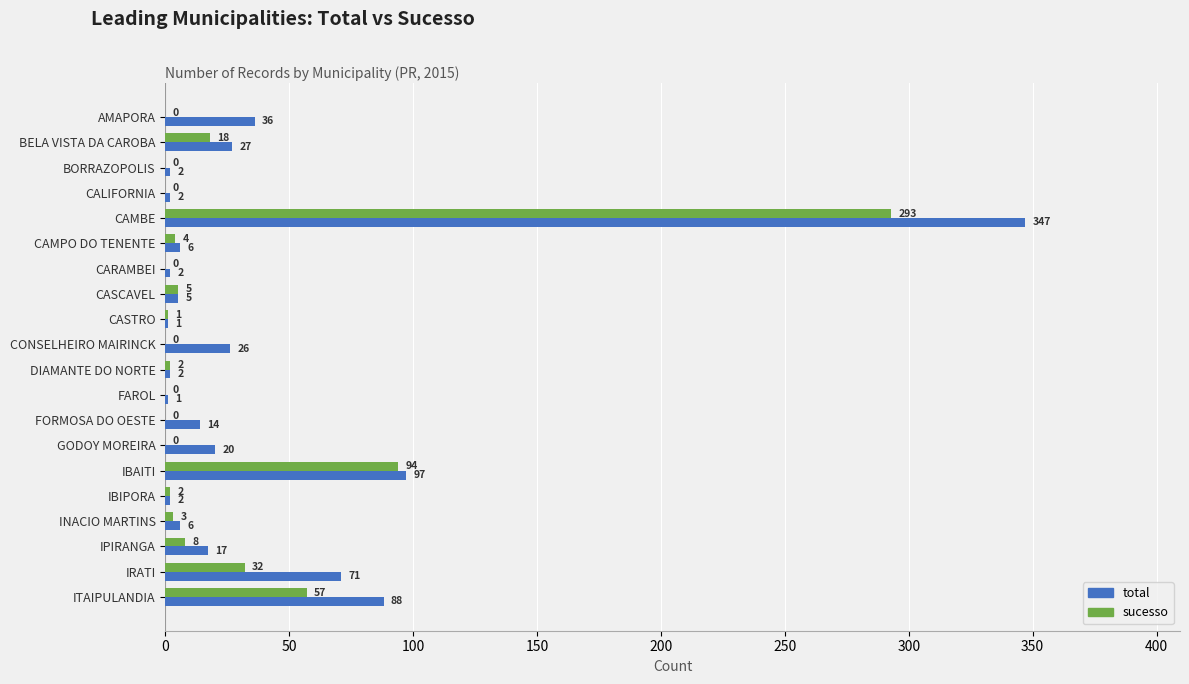

Count the number of data series in this chart.

2